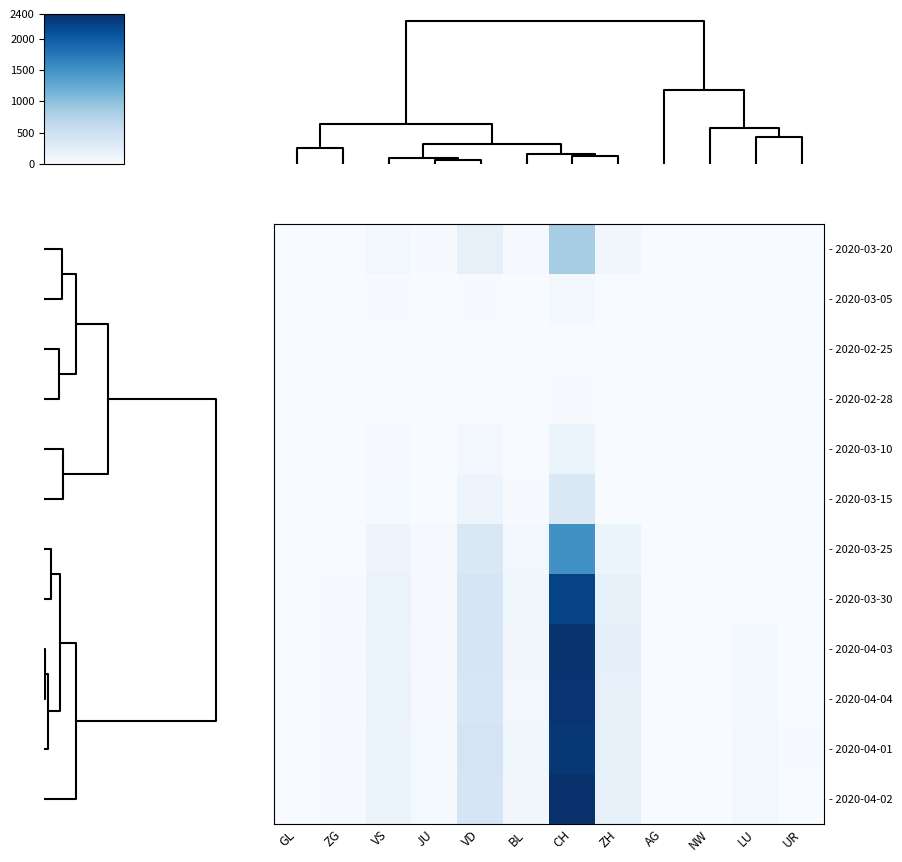

Which series has the largest total across all categories?

- 2020-04-02